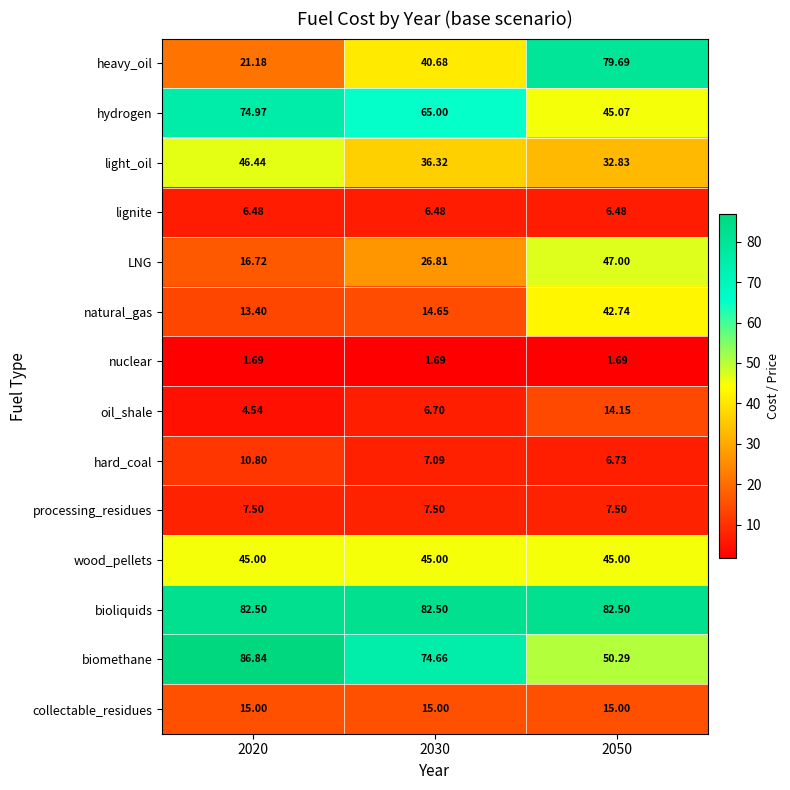

Which series changed the most between 2020 and 2030?

heavy_oil